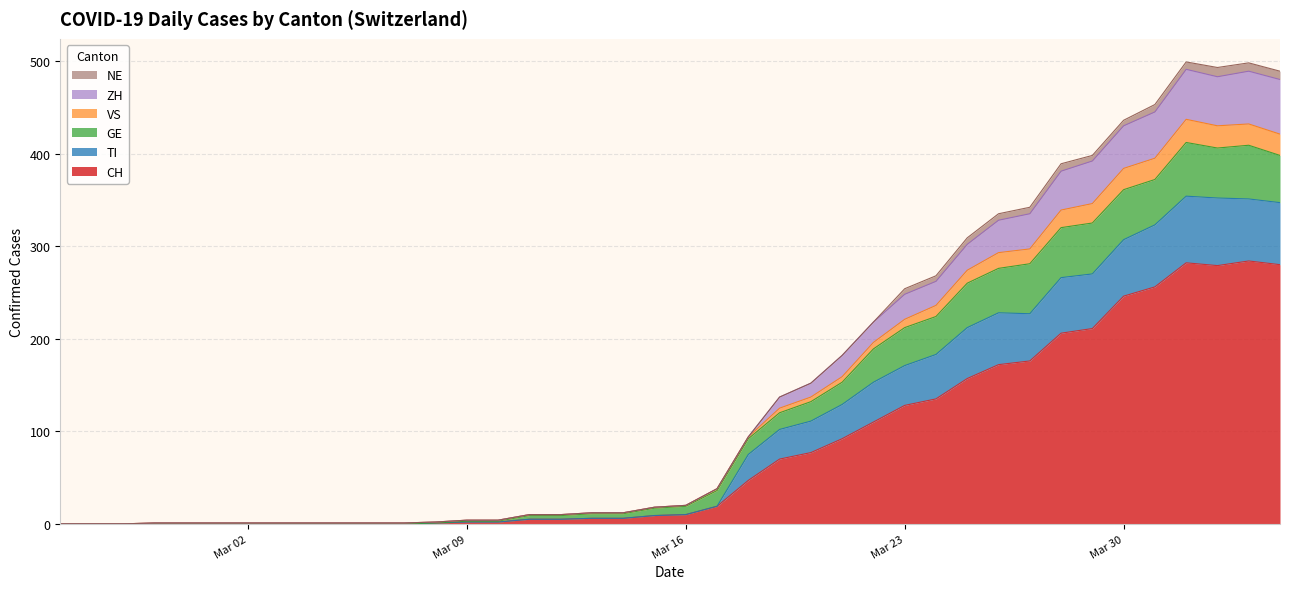

True or false: TI and CH cross at least once.

False